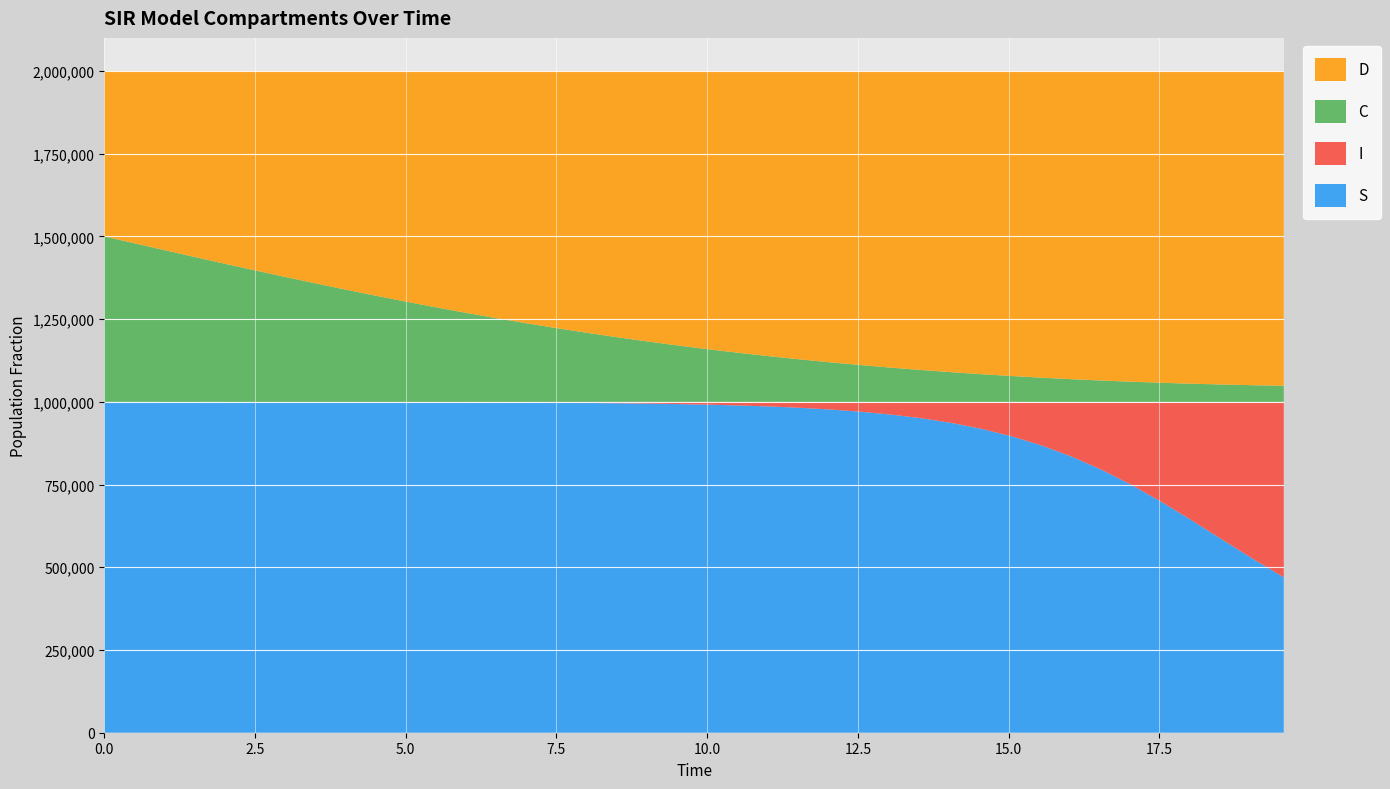

Reading left to right, extract all data points from this chart.

S: 0=1.0	1=1.0	2=1.0	3=1.0	4=1.0	5=1.0	6=1.0	7=1.0	8=1.0	9=1.0	10=1.0	11=1.0	12=1.0	13=1.0	14=1.0	15=1.0	16=1.0	17=1.0	18=1.0	19=1.0	20=1.0	21=1.0	22=1.0	23=1.0	24=1.0	25=1.0	26=1.0	27=1.0	28=0.9	29=0.9	30=0.9	31=0.9	32=0.8	33=0.8	34=0.7	35=0.7	36=0.6	37=0.6	38=0.5	39=0.5
I: 0=0.0	1=0.0	2=0.0	3=0.0	4=0.0	5=0.0	6=0.0	7=0.0	8=0.0	9=0.0	10=0.0	11=0.0	12=0.0	13=0.0	14=0.0	15=0.0	16=0.0	17=0.0	18=0.0	19=0.0	20=0.0	21=0.0	22=0.0	23=0.0	24=0.0	25=0.0	26=0.0	27=0.0	28=0.1	29=0.1	30=0.1	31=0.1	32=0.2	33=0.2	34=0.3	35=0.3	36=0.4	37=0.4	38=0.5	39=0.5
C: 0=0.5	1=0.5	2=0.5	3=0.4	4=0.4	5=0.4	6=0.4	7=0.4	8=0.3	9=0.3	10=0.3	11=0.3	12=0.3	13=0.3	14=0.2	15=0.2	16=0.2	17=0.2	18=0.2	19=0.2	20=0.2	21=0.1	22=0.1	23=0.1	24=0.1	25=0.1	26=0.1	27=0.1	28=0.1	29=0.1	30=0.1	31=0.1	32=0.1	33=0.1	34=0.1	35=0.1	36=0.1	37=0.1	38=0.1	39=0.0
D: 0=0.5	1=0.5	2=0.5	3=0.6	4=0.6	5=0.6	6=0.6	7=0.6	8=0.7	9=0.7	10=0.7	11=0.7	12=0.7	13=0.7	14=0.8	15=0.8	16=0.8	17=0.8	18=0.8	19=0.8	20=0.8	21=0.9	22=0.9	23=0.9	24=0.9	25=0.9	26=0.9	27=0.9	28=0.9	29=0.9	30=0.9	31=0.9	32=0.9	33=0.9	34=0.9	35=0.9	36=0.9	37=0.9	38=0.9	39=1.0